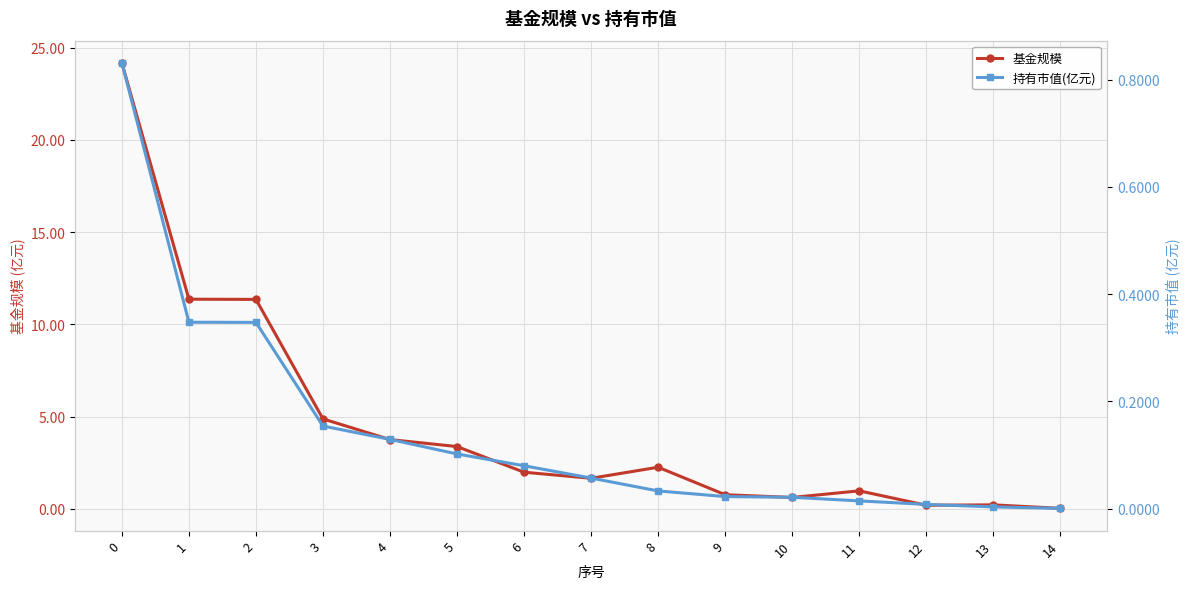

What is the difference between the highest and lowest values at 0?

23.3